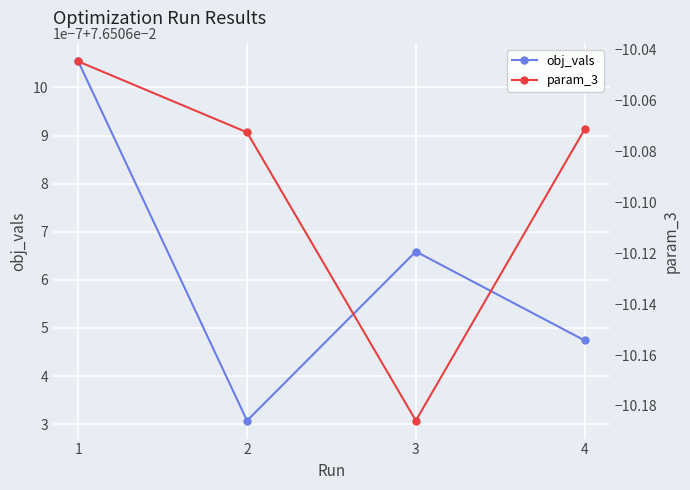

What is the sum of all param_3 values?

-40.4